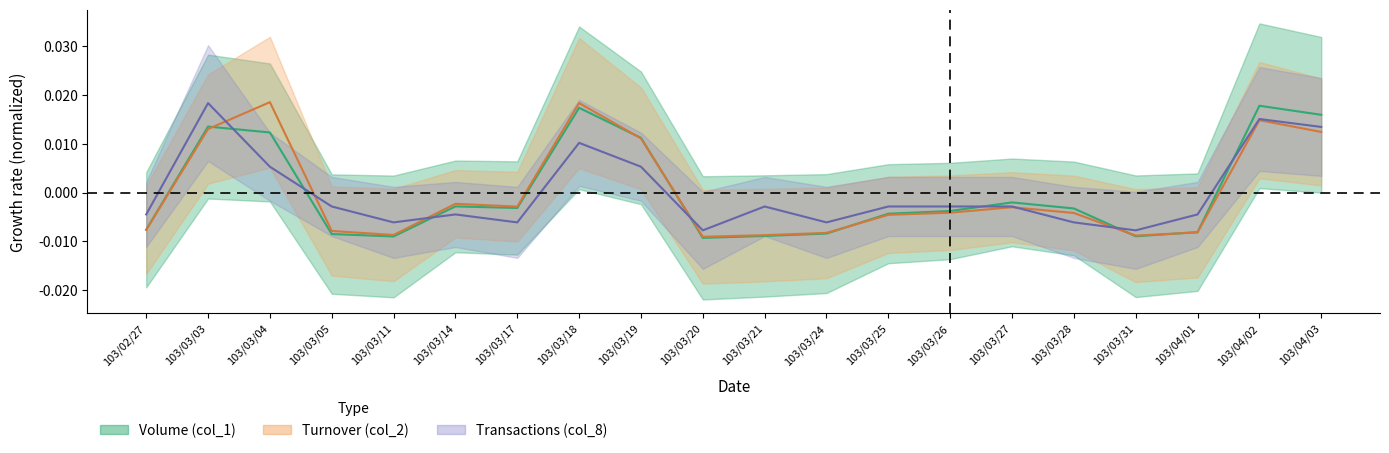

List the labels in order of col_2 value, smallest first.

103/03/20, 103/03/31, 103/03/21, 103/03/11, 103/03/24, 103/04/01, 103/03/05, 103/02/27, 103/03/25, 103/03/28, 103/03/26, 103/03/27, 103/03/17, 103/03/14, 103/03/19, 103/04/03, 103/03/03, 103/04/02, 103/03/18, 103/03/04